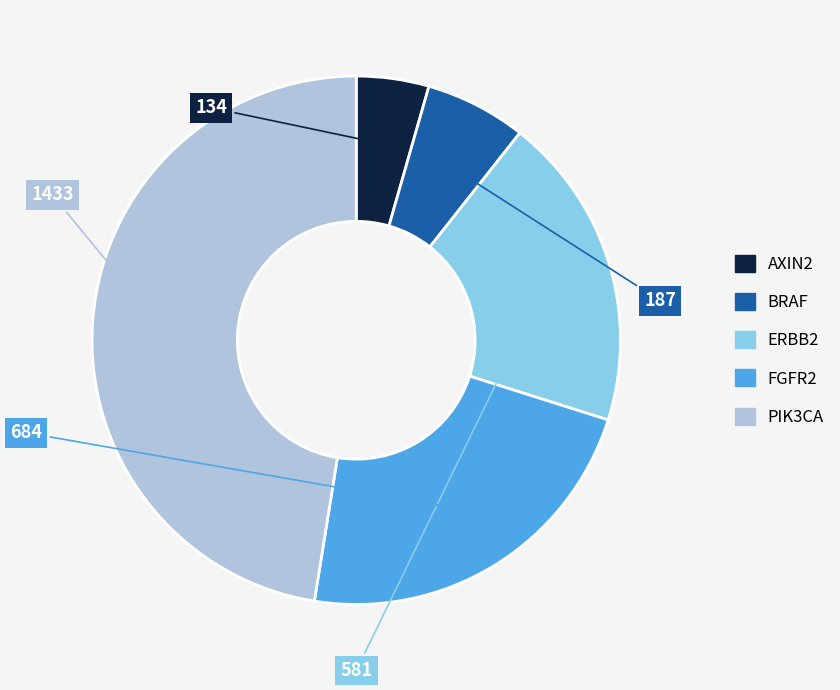

The PIK3CA slice represents 47% of the pie. True or false?

True